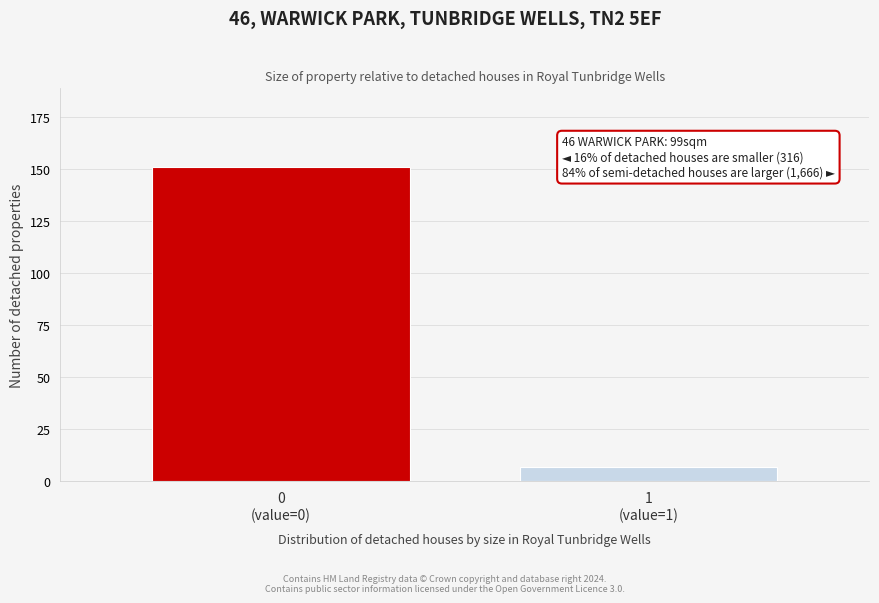

Reading left to right, extract all data points from this chart.

151	7